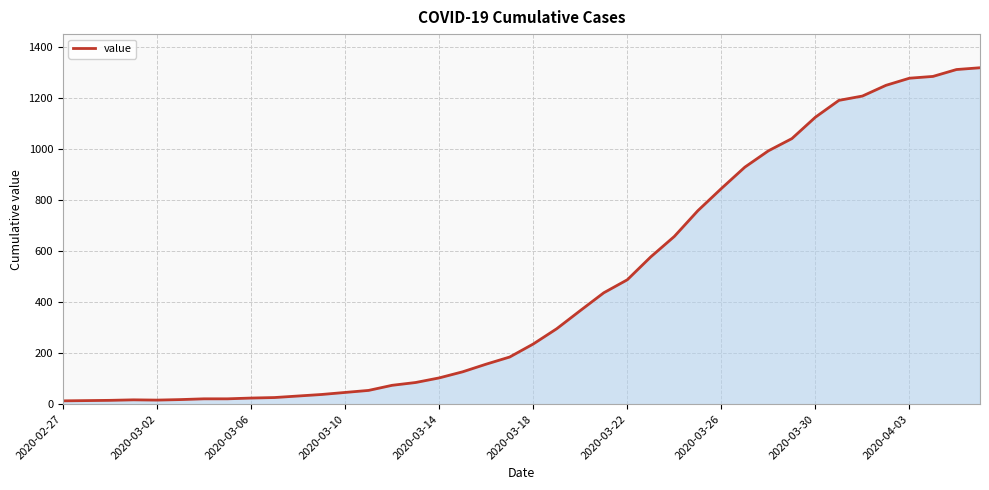

What is the difference between the maximum and minimum values?

1307